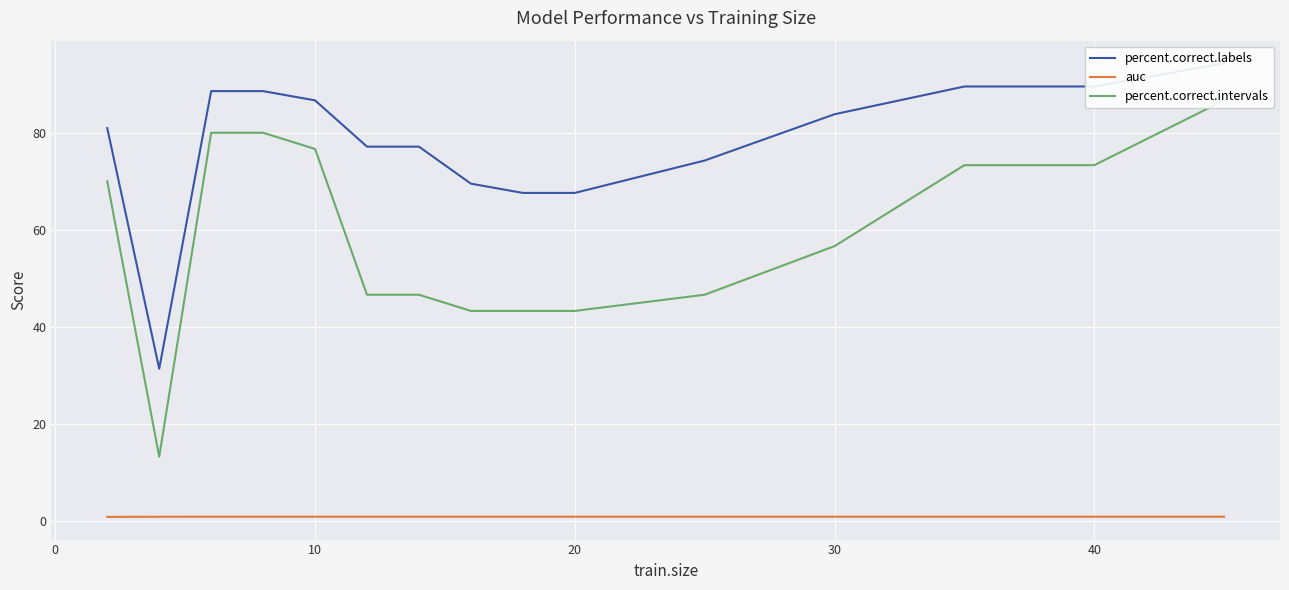

Is it true that auc equals 1.0 at 10?

True